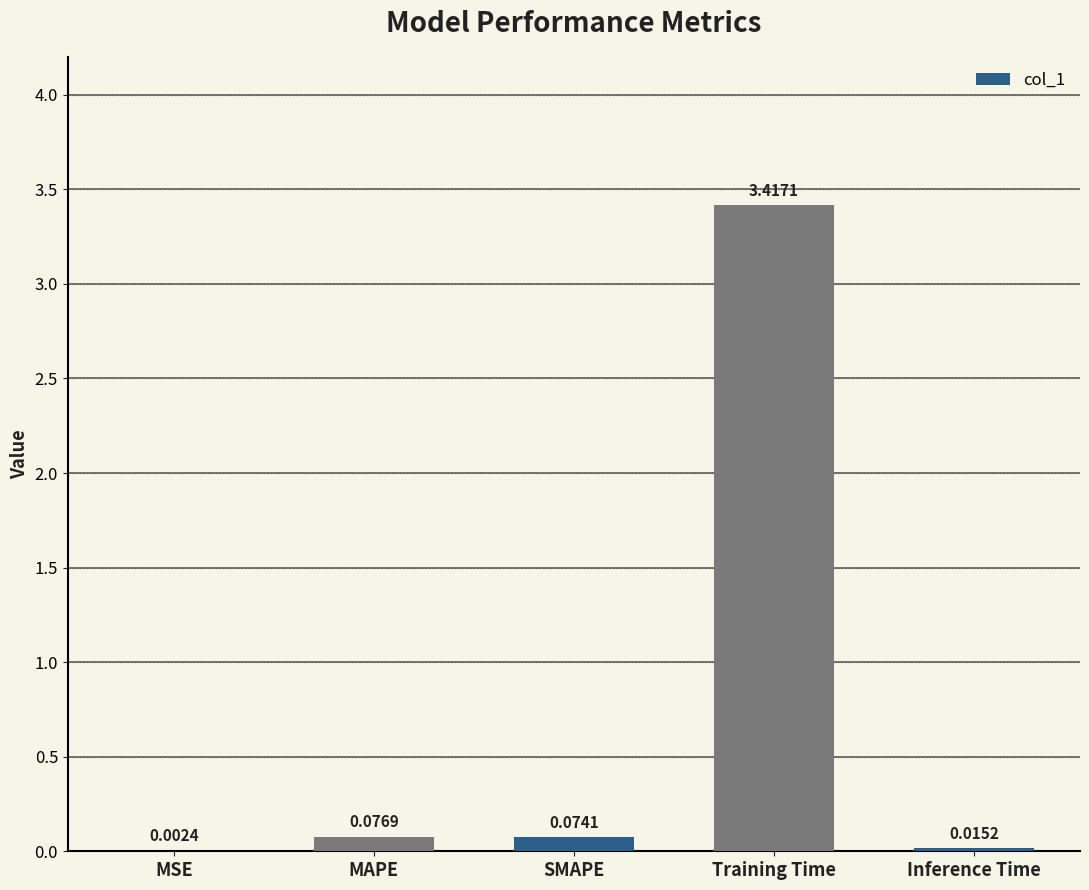

At which category does the chart reach its peak across all series?

Training Time